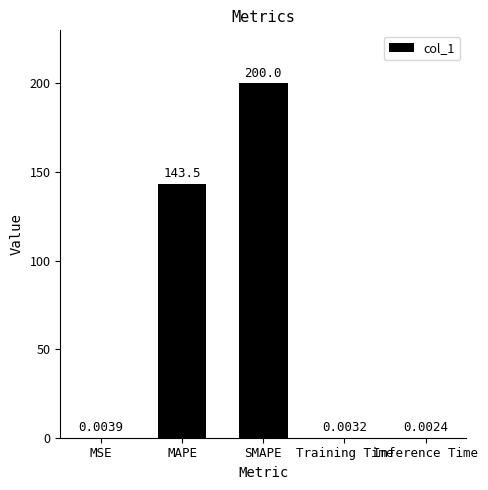

What is the sum of all values?

343.5